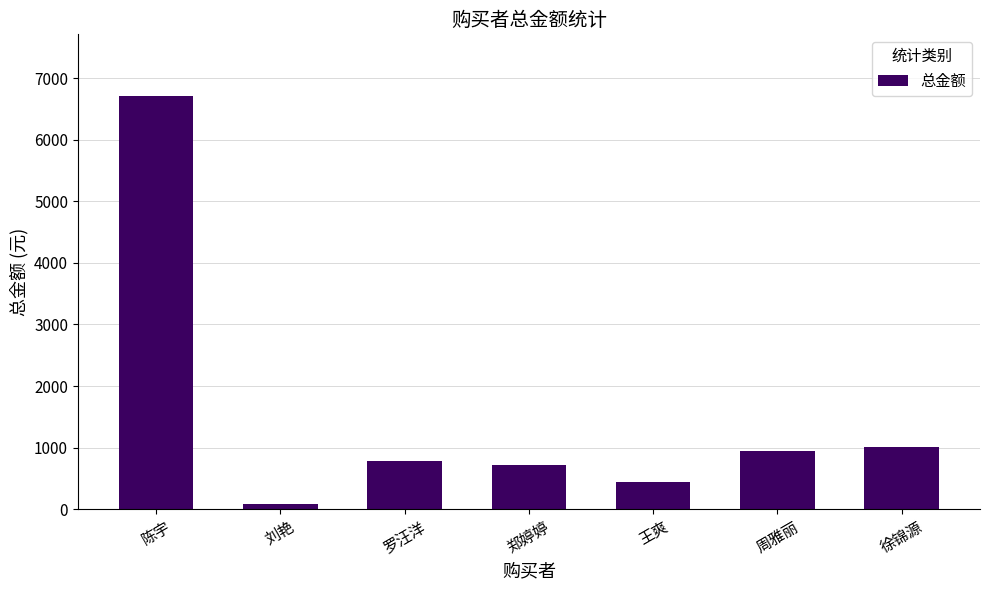

Reading left to right, extract all data points from this chart.

陈宇=6706.6	刘艳=80.0	罗汪洋=781.0	郑婷婷=714.0	王爽=445.9	周雅丽=942.9	徐锦源=1008.0